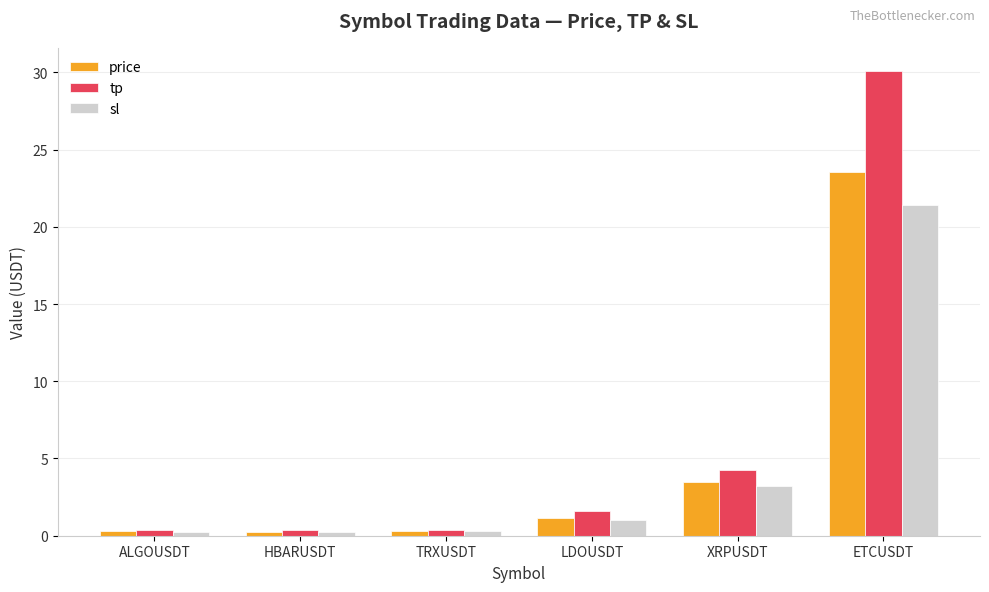

What is the average value of the sl series?

4.4